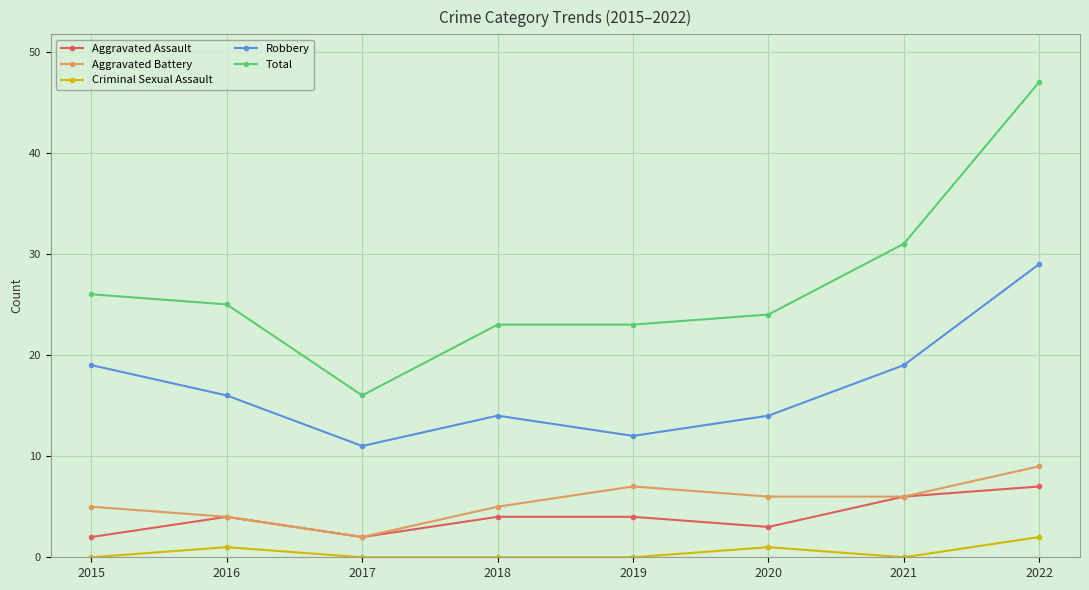

What is the difference between the second highest and minimum values in the Aggravated Assault series?

4